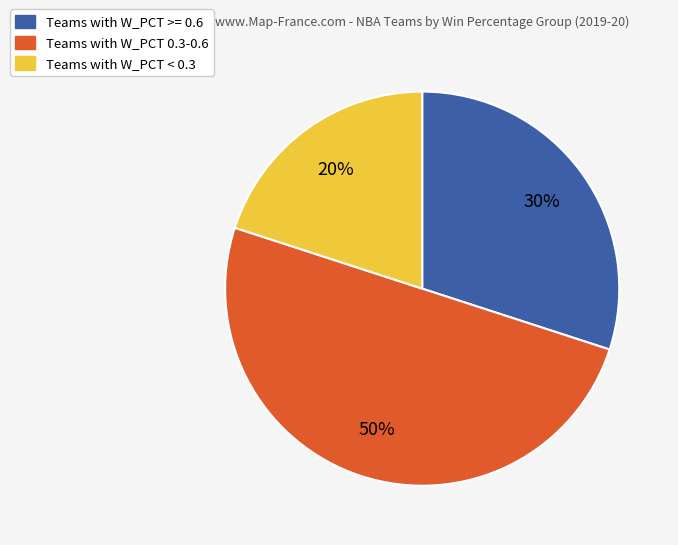

Is it true that Teams with W_PCT < 0.3 is 9% of the pie?

False